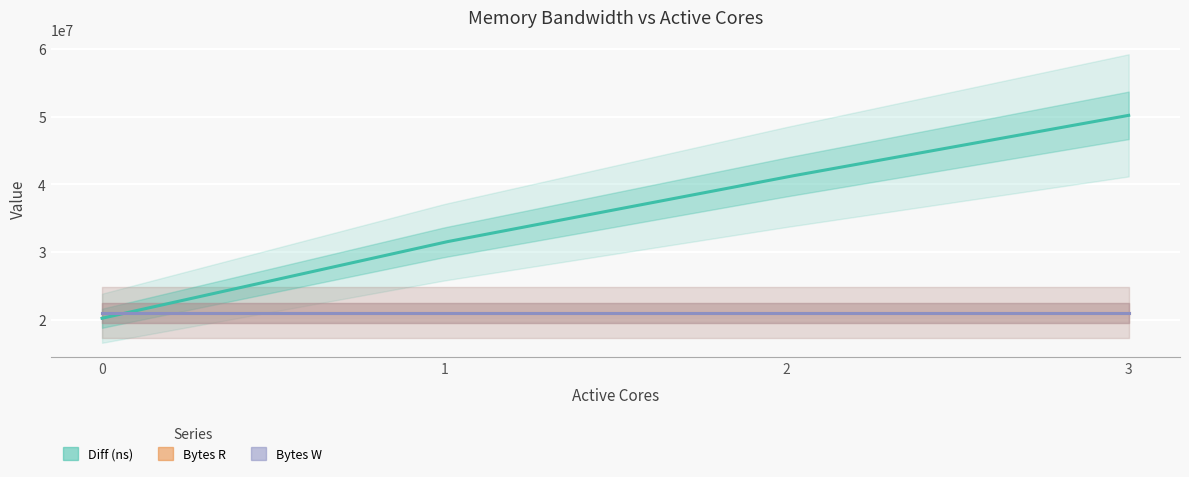

Reading right to left, extract all data points from this chart.

Diff (ns): 50197716	41081145	31429001	20187987
Bytes R: 20971520	20971520	20971520	20971520
Bytes W: 20971520	20971520	20971520	20971520